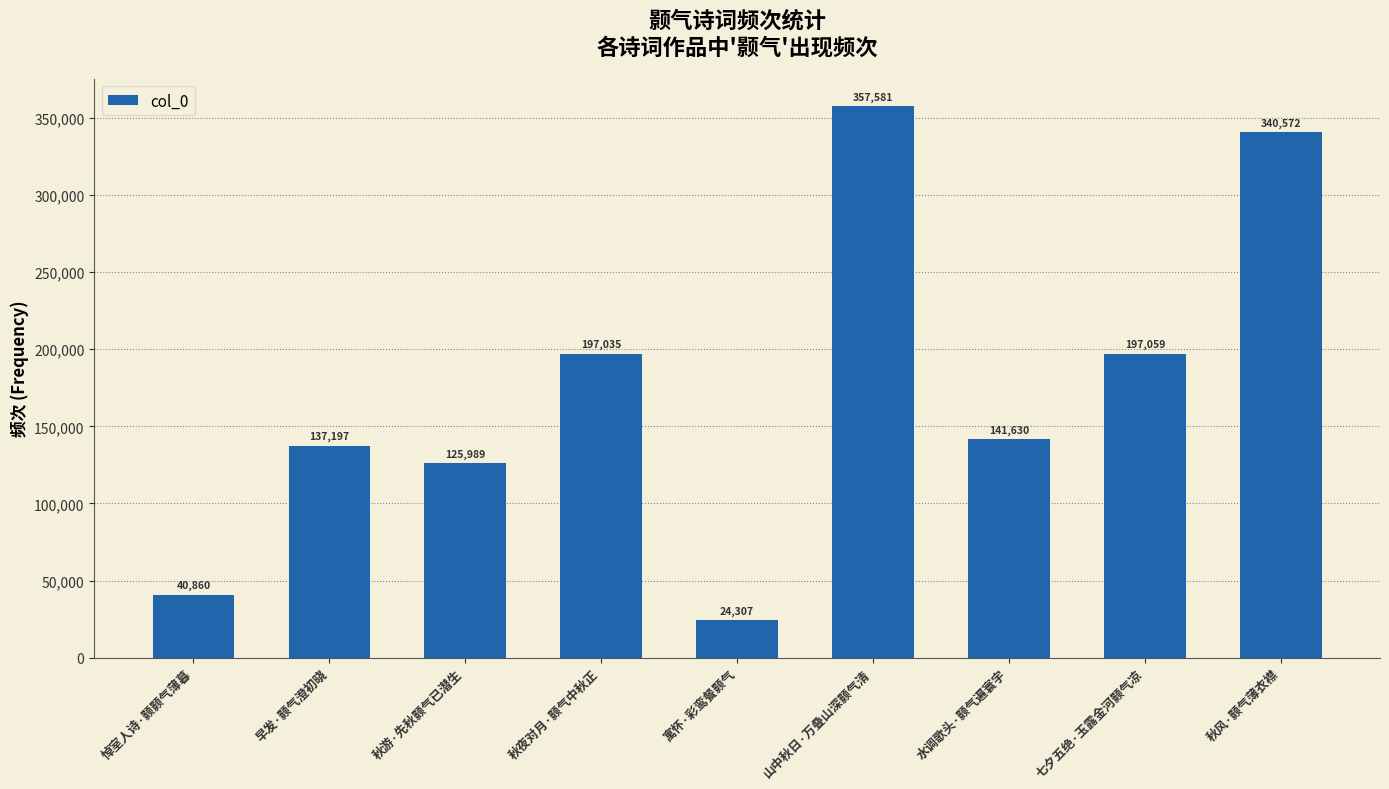

How many bars are there in total?

9